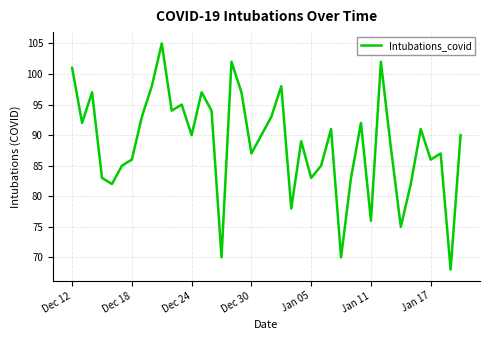

Reading left to right, what are all the values shown in this chart?

101	92	97	83	82	85	86	93	98	105	94	95	90	97	94	70	102	97	87	90	93	98	78	89	83	85	91	70	83	92	76	102	88	75	82	91	86	87	68	90